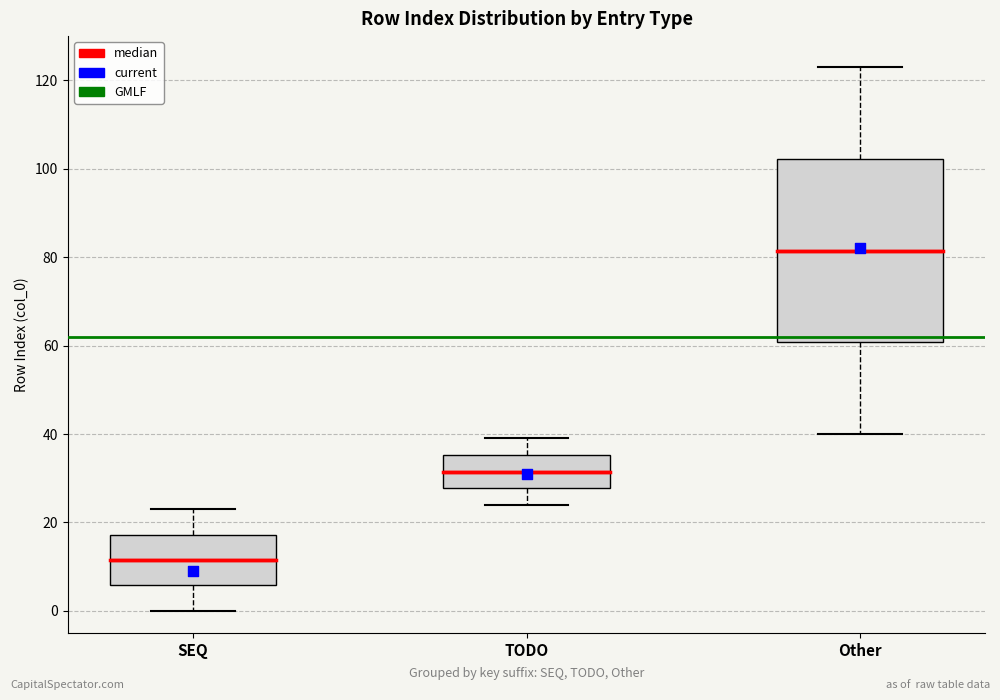

Where is the lower edge of the box for Other on the y-axis? The values are not printed on the chart, so give them approximately, as read against the axis.

60